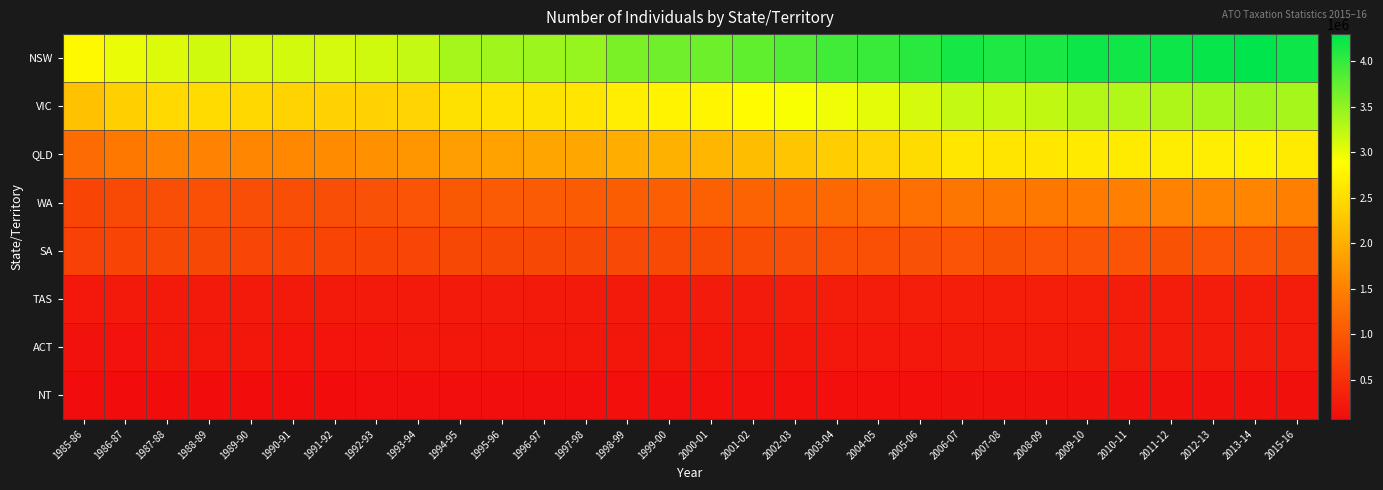

Between 2006-07 and 1999-00, which is larger?

2006-07